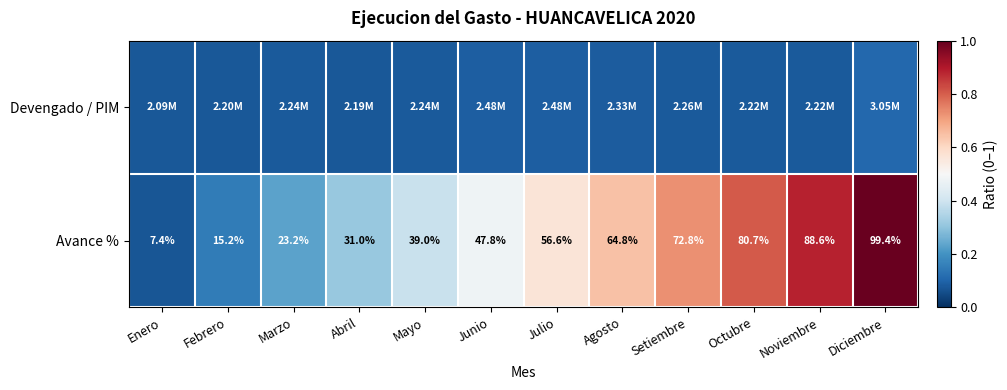

At which label does Avance % reach its peak?

Diciembre